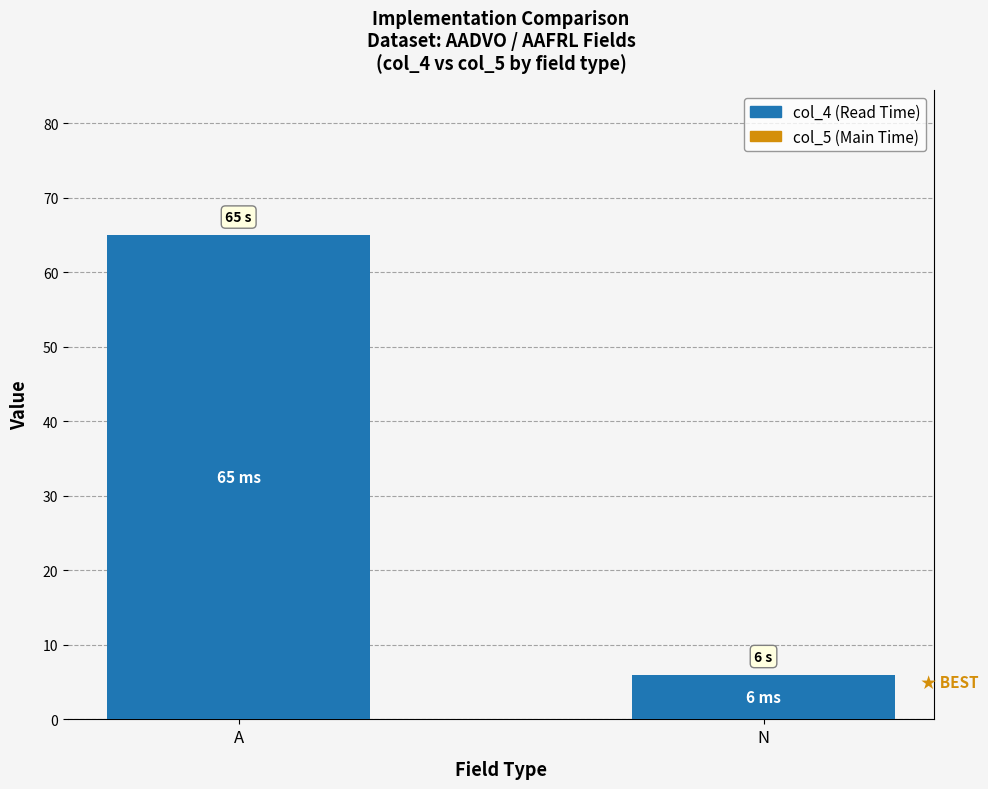

Reading right to left, list all the values displayed in this chart.

6	65